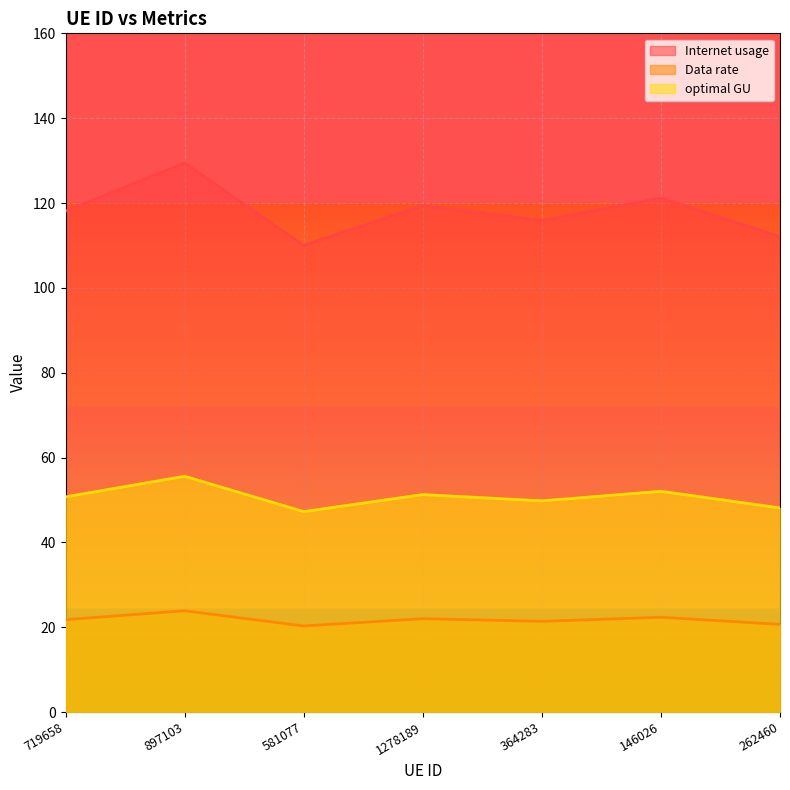

What is the total value across all series at 262460?

180.9